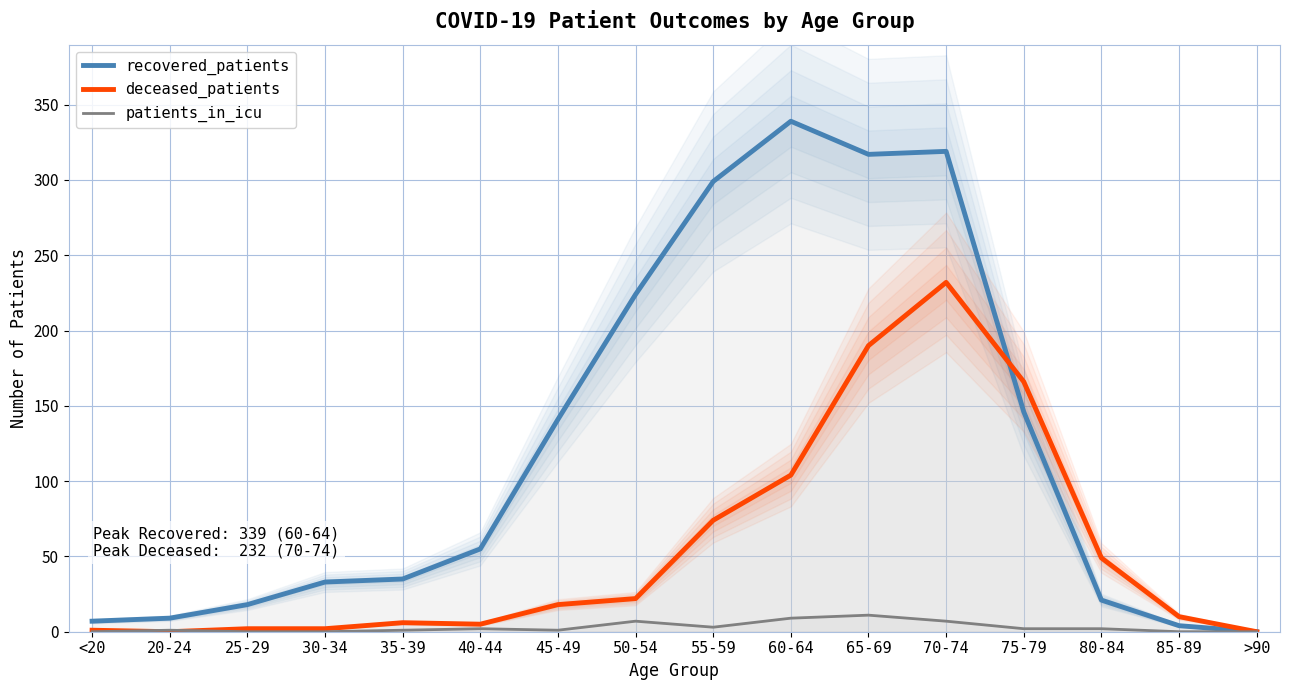

What is the label of the 8th point from the right?

55-59